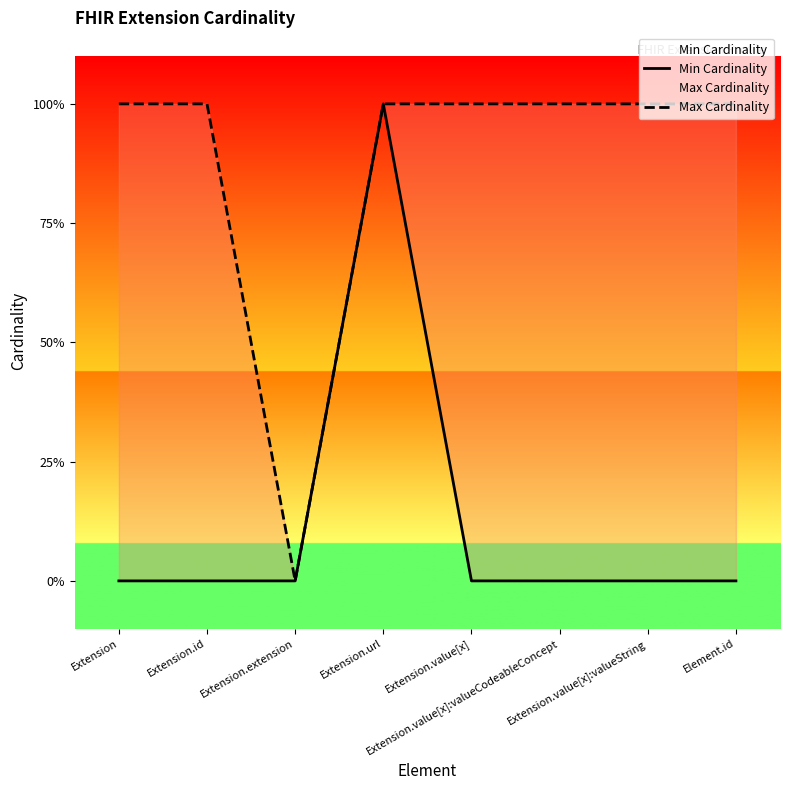

Which series has the widest spread of values?

Min Cardinality